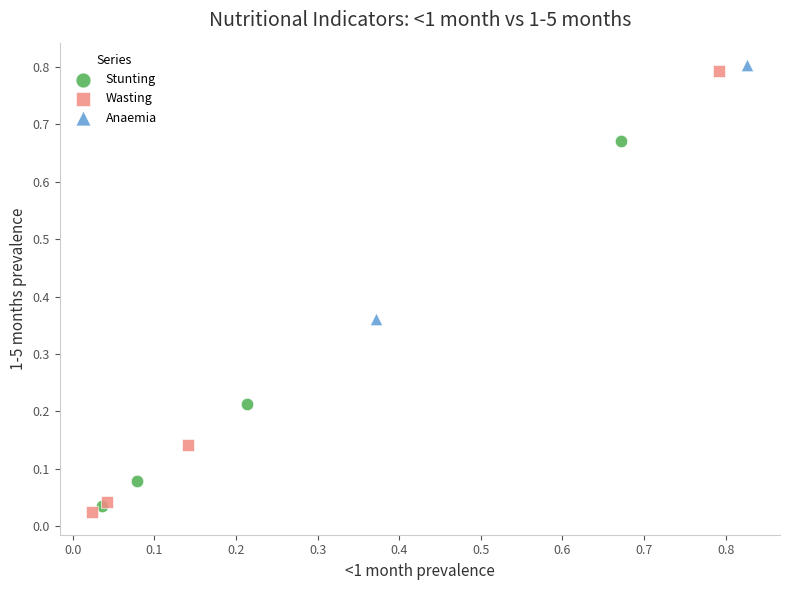

Which series contains the highest Y value?

Anaemia